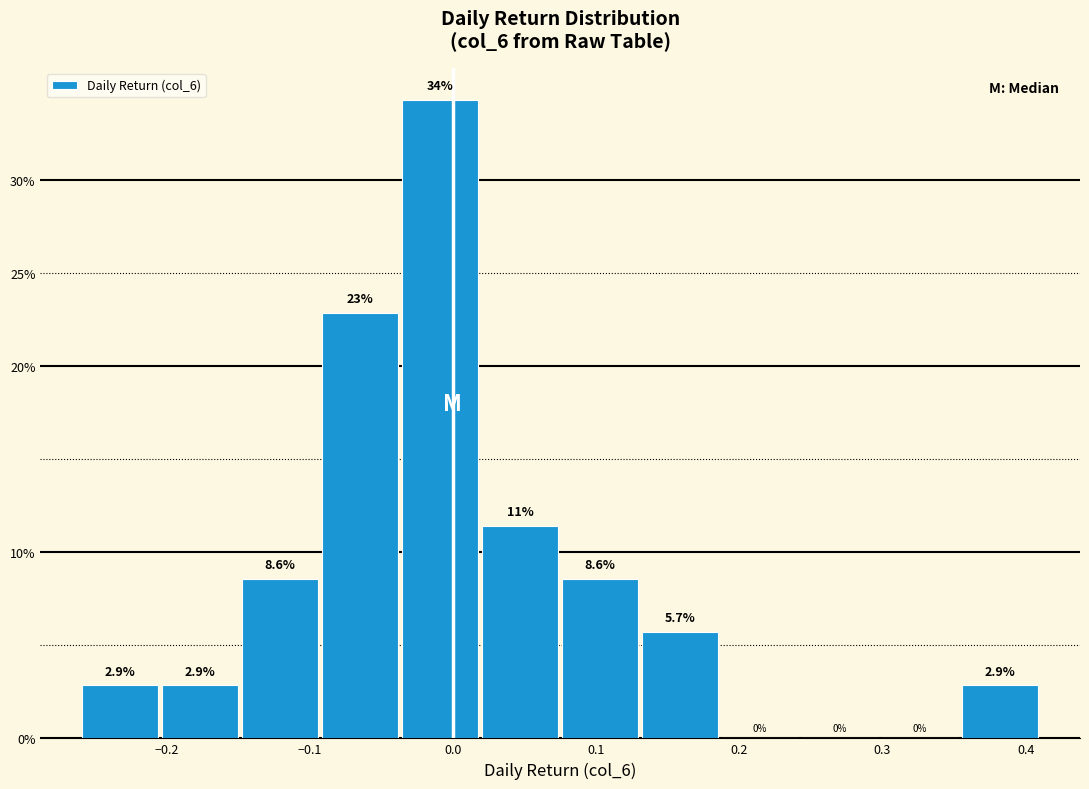

Which range on the x-axis has the tallest bar?

-0.04 to 0.02